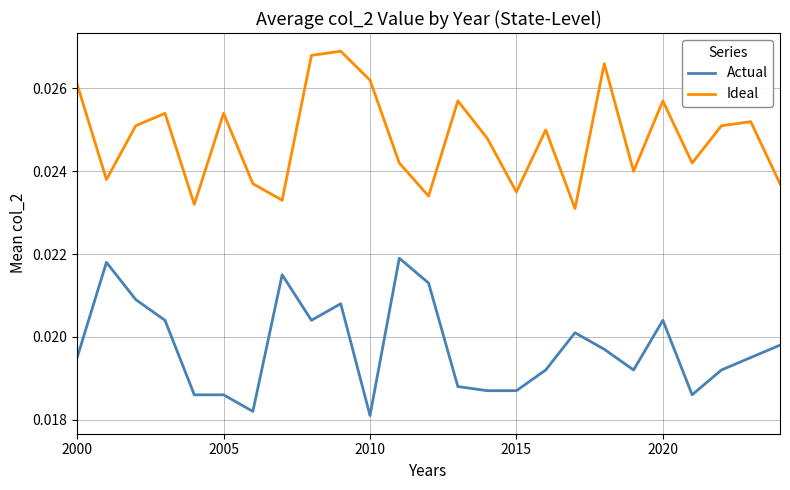

List the series in order of their peak value, lowest first.

Actual, Ideal